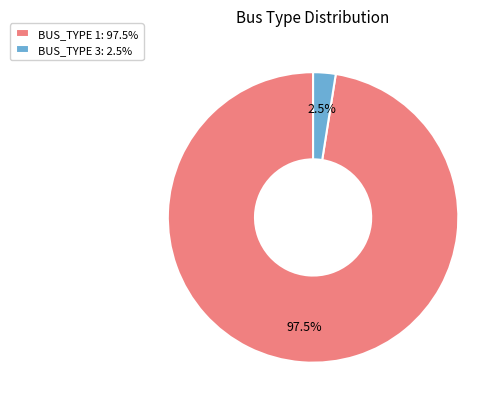

What is the majority slice?

BUS_TYPE 1: 97.5%